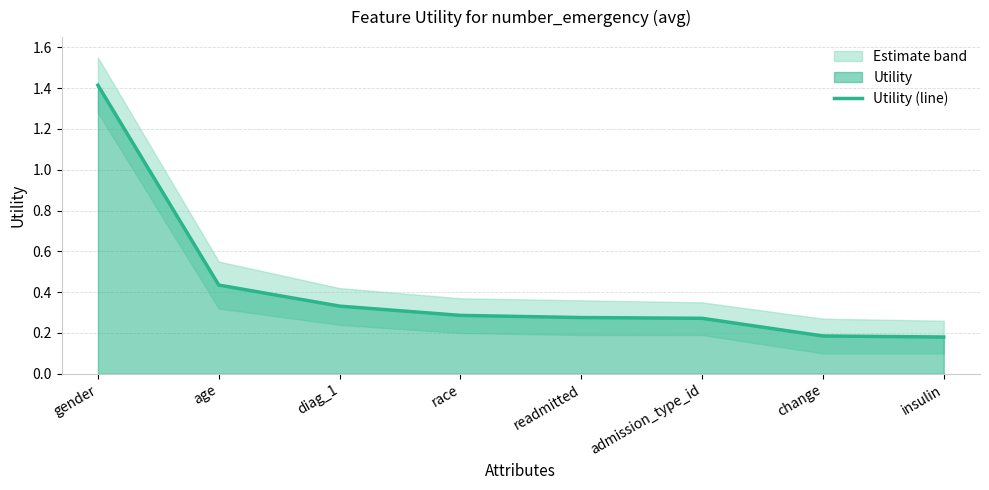

Reading left to right, extract all data points from this chart.

gender=1.4	age=0.4	diag_1=0.3	race=0.3	readmitted=0.3	admission_type_id=0.3	change=0.2	insulin=0.2